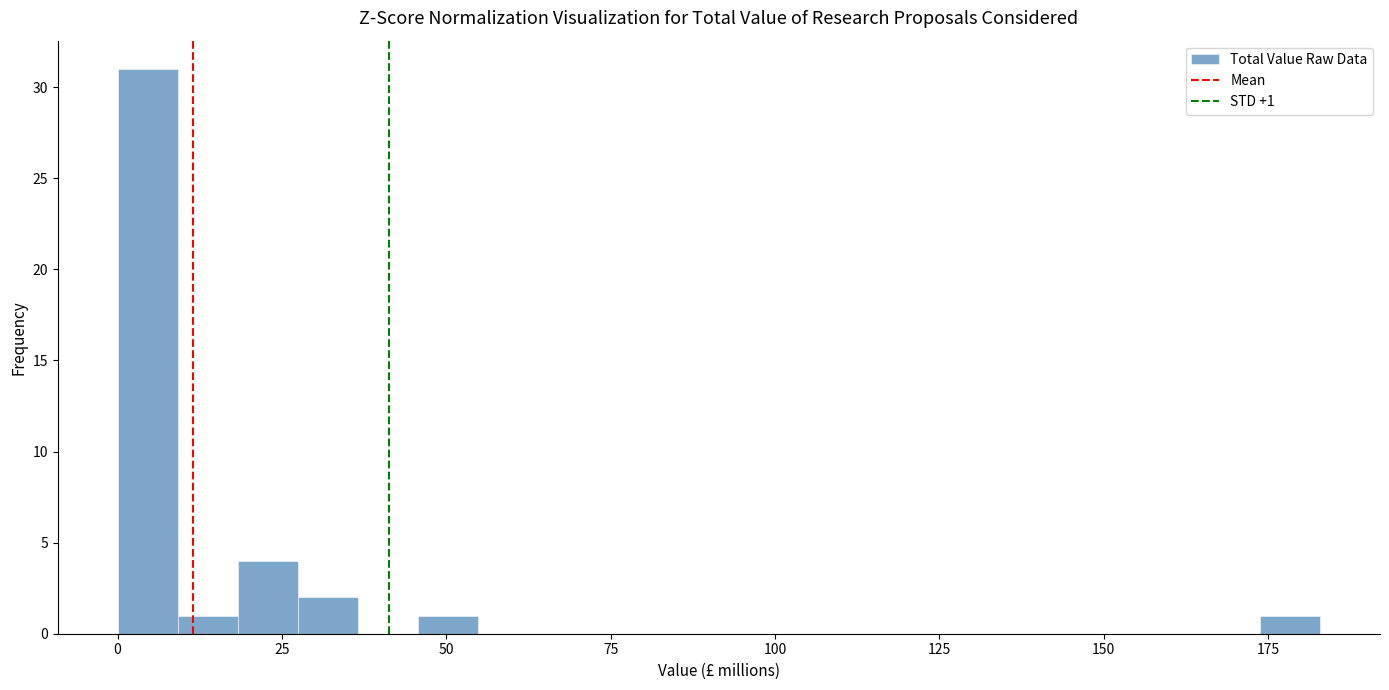

Around what value on the x-axis is the tallest bar? Give the approximate position of its centre, as read against the axis.

5